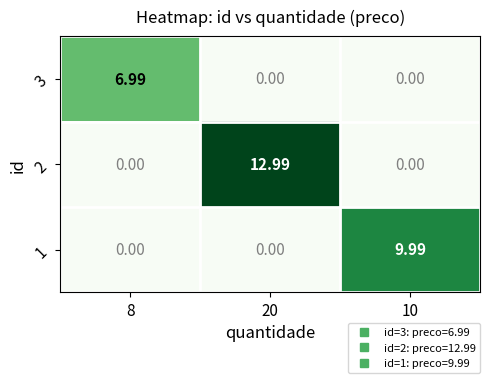

How many categories are shown in the chart?

3